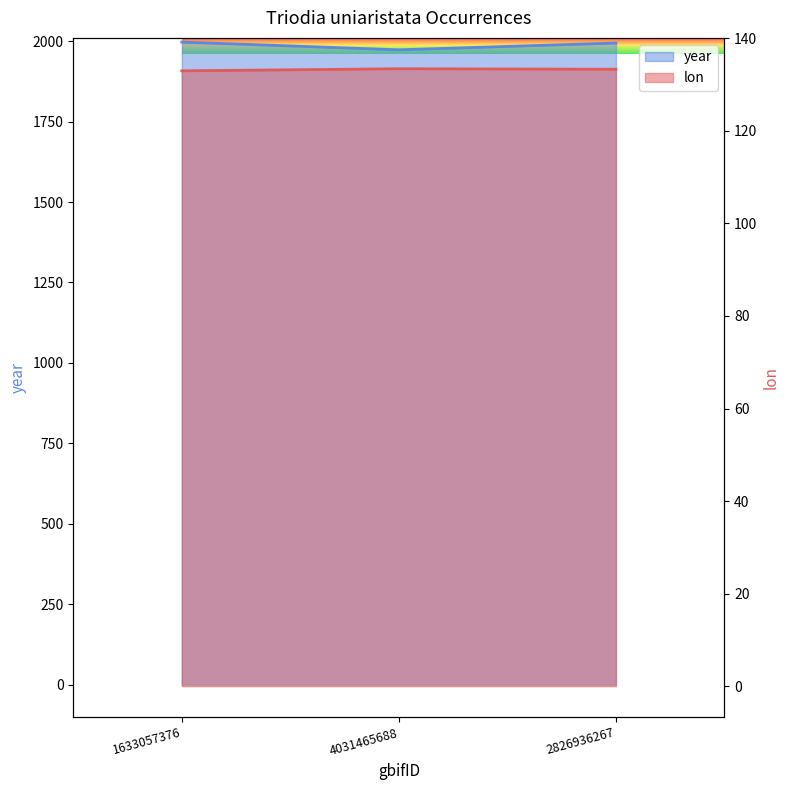

What is the difference between the year values at 1633057376 and 2826936267?

3.0